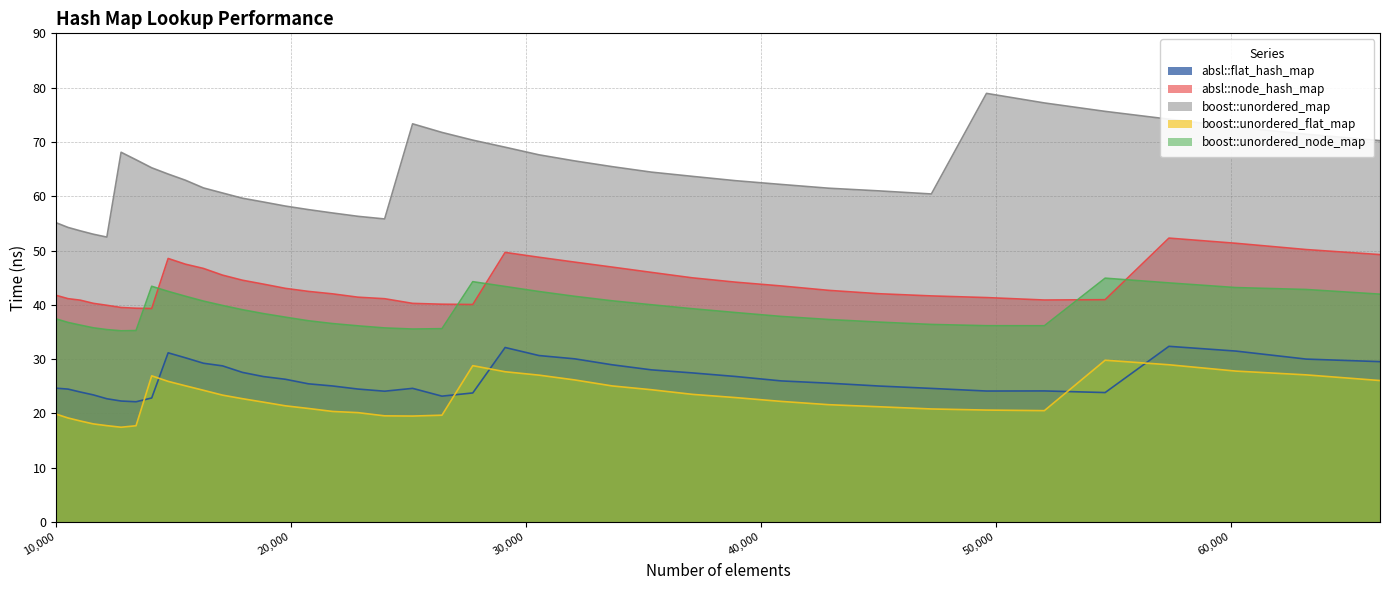

How many series are shown in this chart?

5